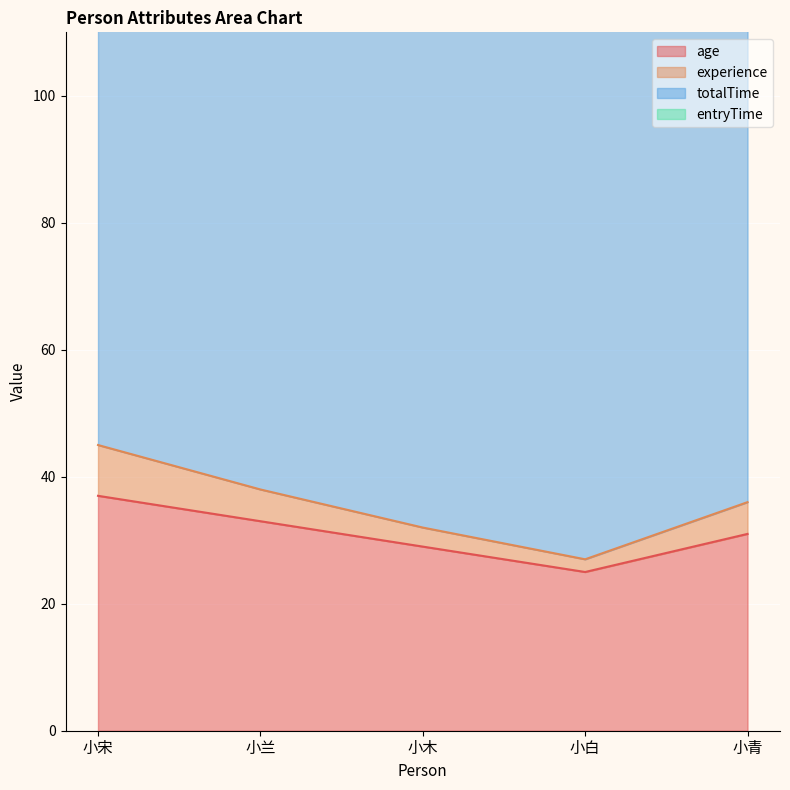

At which label does age reach its minimum?

小白